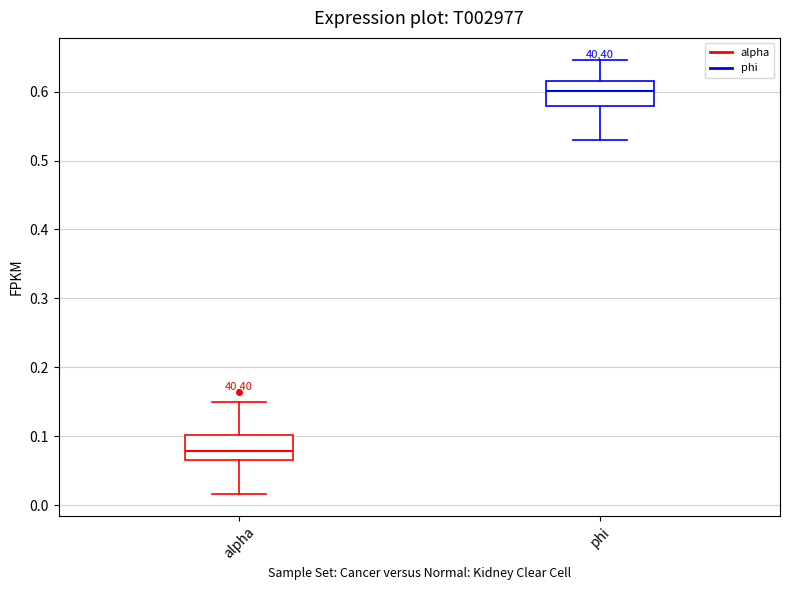

Which box's median line is the highest?

phi